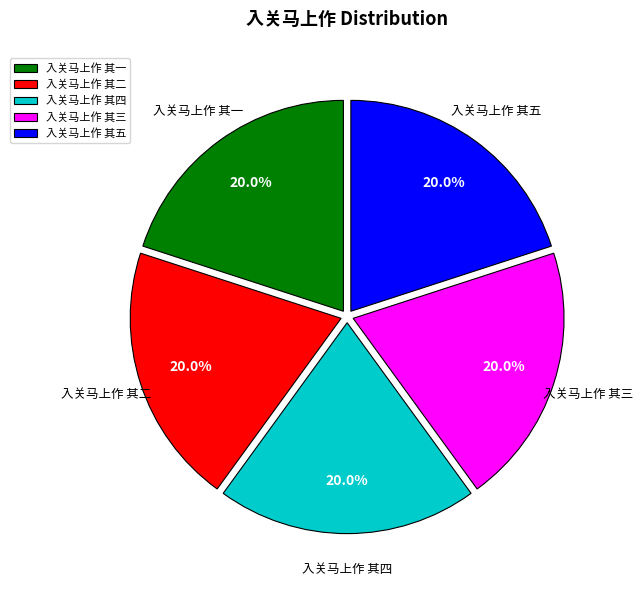

Is there a majority slice in this chart?

No